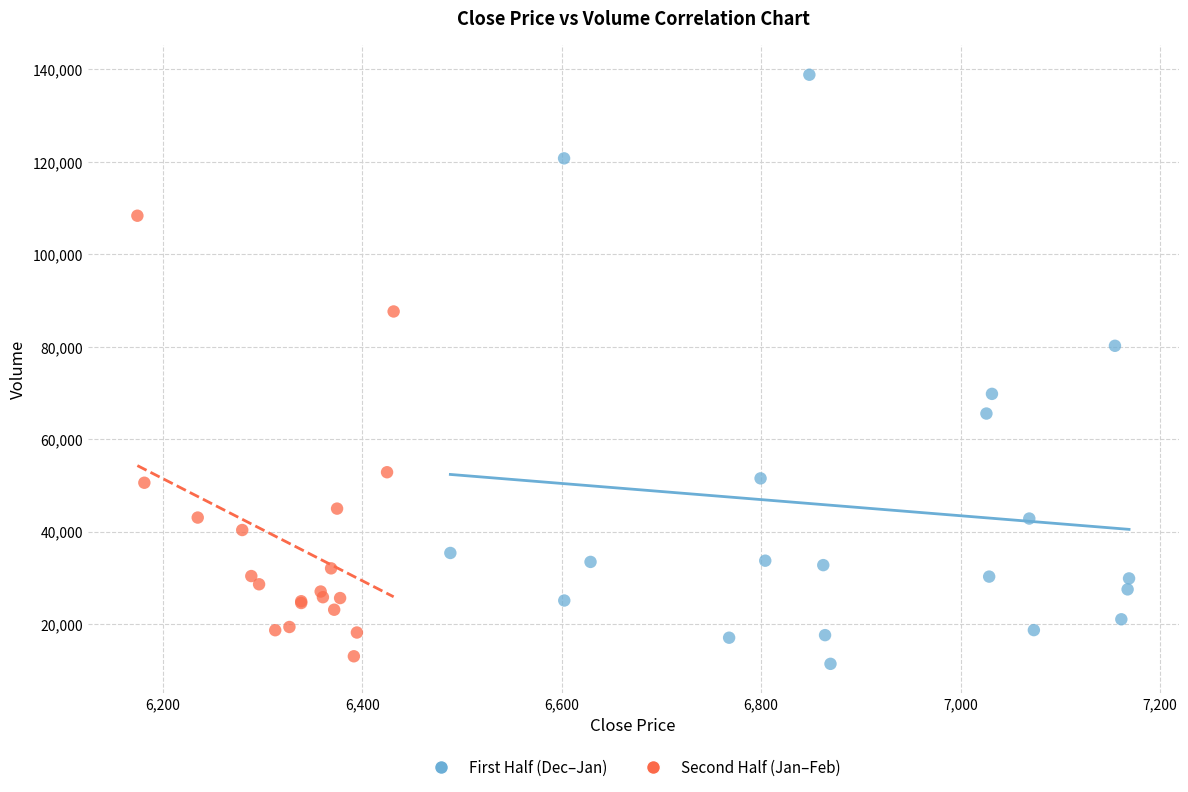

Which series reaches the maximum Y coordinate?

First Half (Dec–Jan)